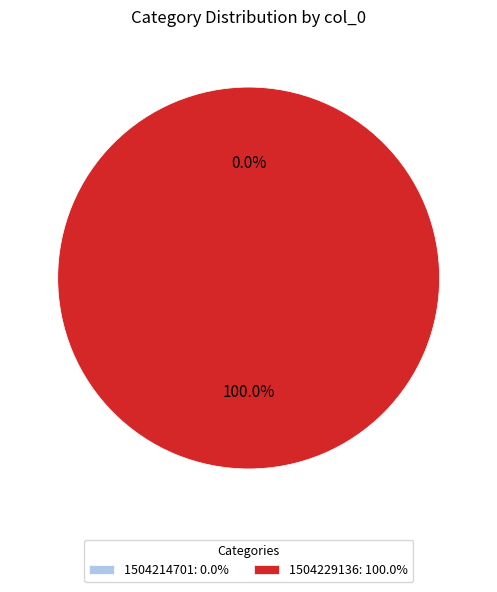

True or false: 1504229136 accounts for 100% of the total.

True